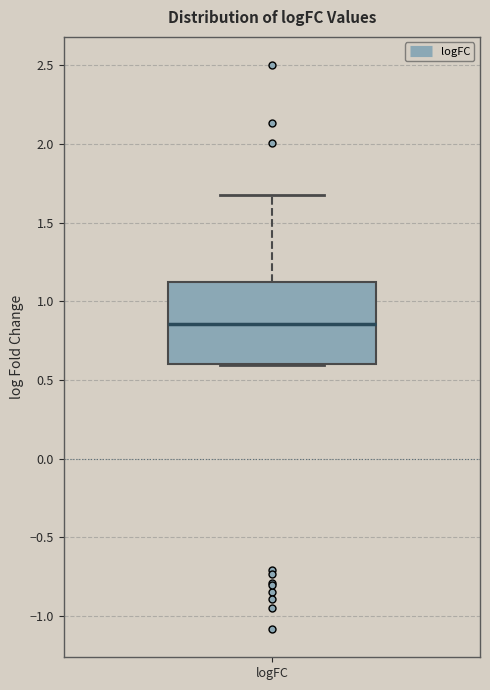

Read this box plot against the y-axis: the position of the median line, the range covered by the box, and the ends of both whiskers. The values are not printed on the chart, so give them approximately, as read against the axis.

median 0.85, box 0.60 to 1.10, whiskers 0.60 to 1.70